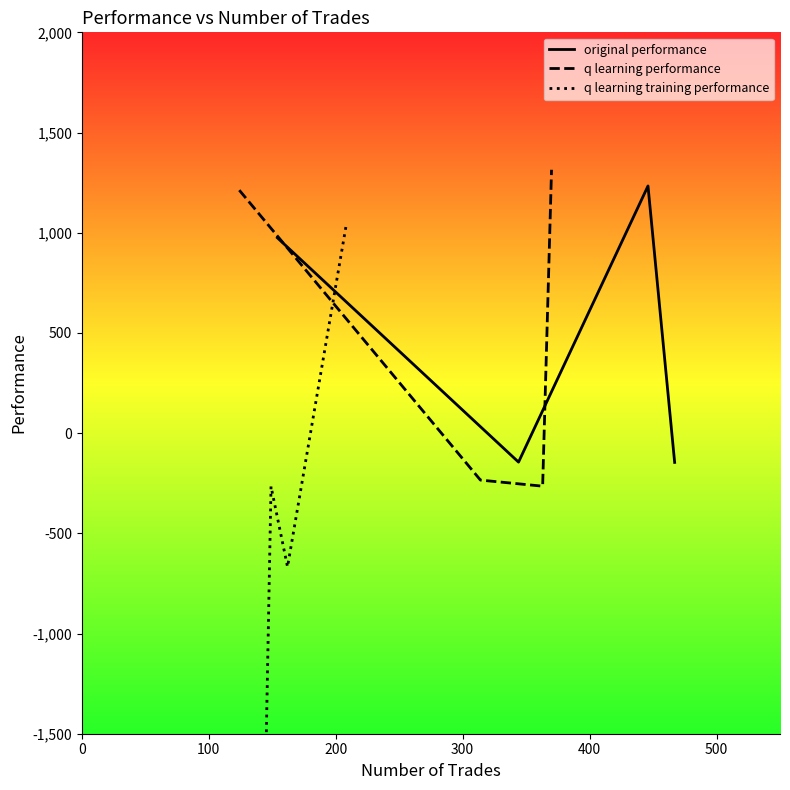

True or false: original performance has more than 2 points higher than both neighbors.

False